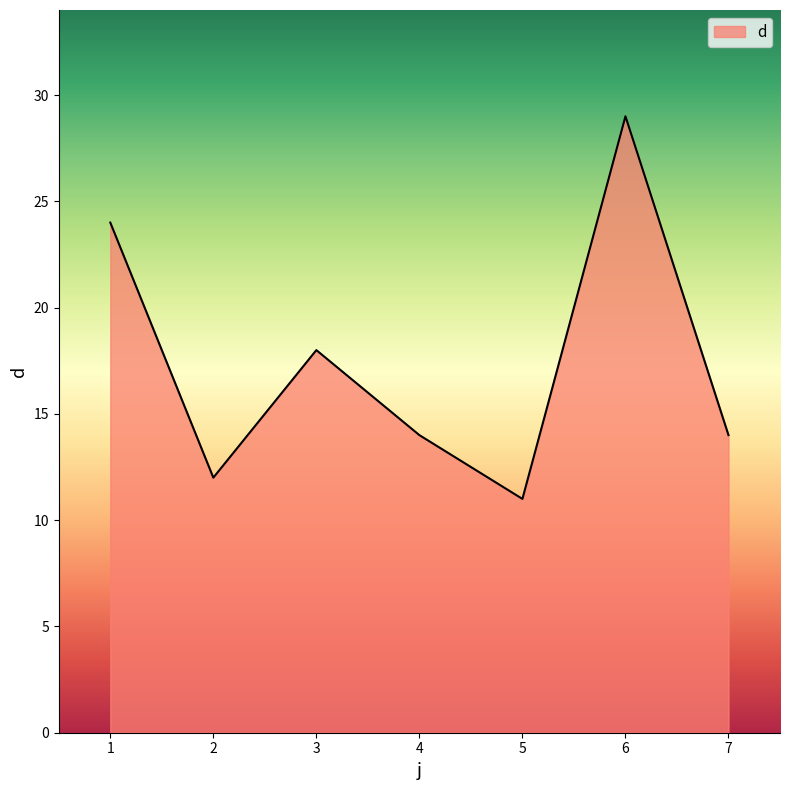

How many interior local peaks (higher than both neighbors) does the data have?

2